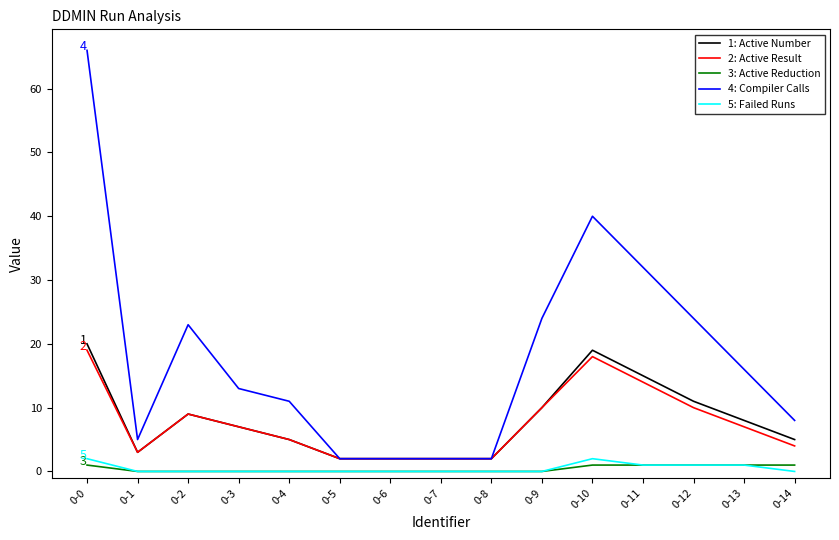

At which category is the sum across all series the highest?

0-0